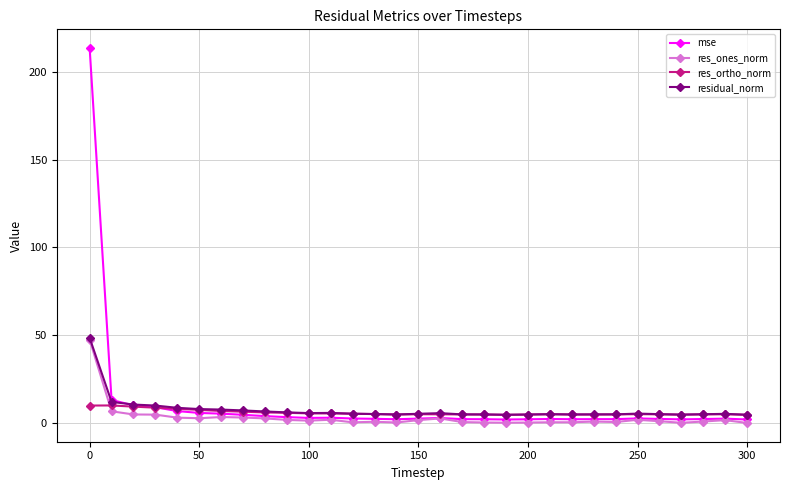

What is the greatest value displayed?

213.6